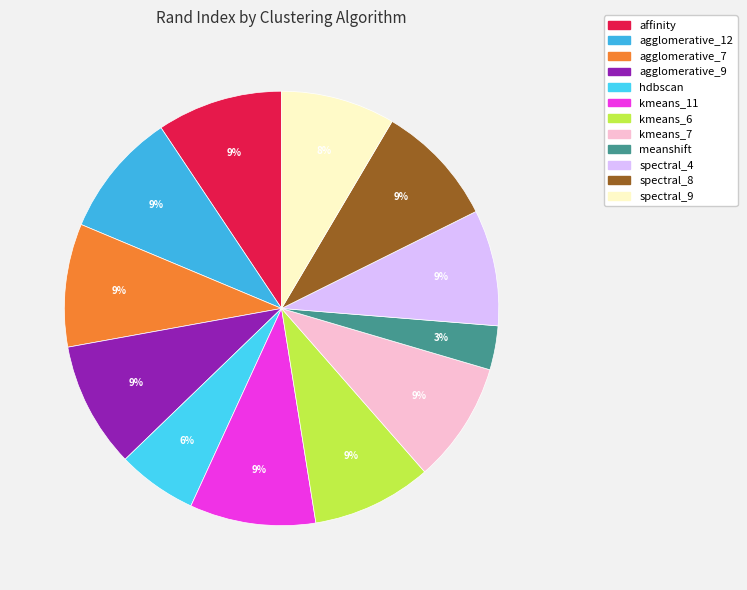

What is the smallest slice in the pie chart?

meanshift